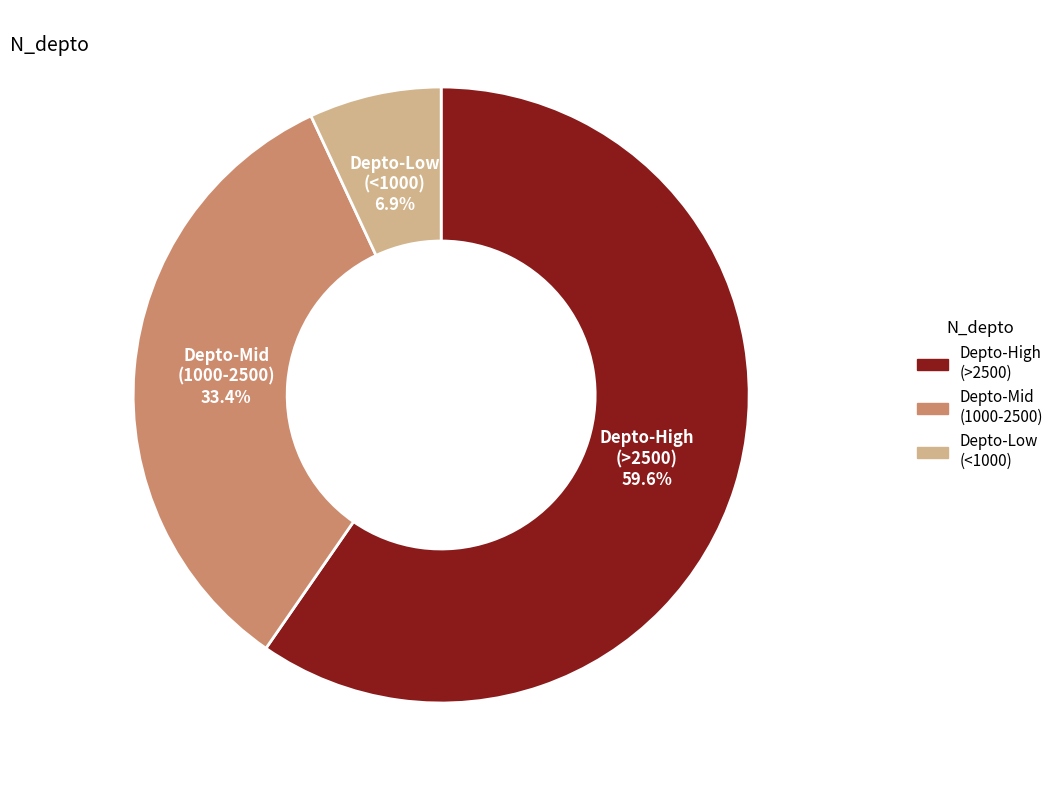

What percentage is NOT represented by Depto-Mid (1000-2500)?

66.6%